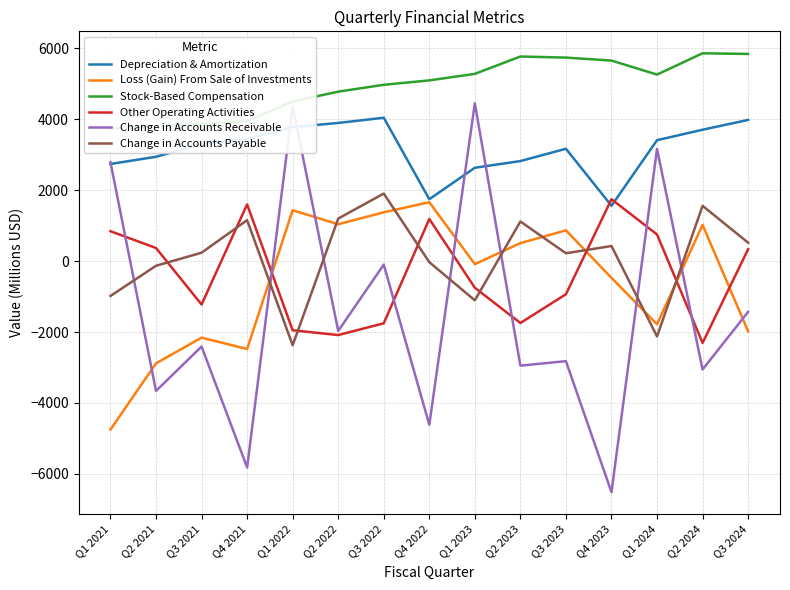

What is the label of the 1st point from the left?

Q1 2021